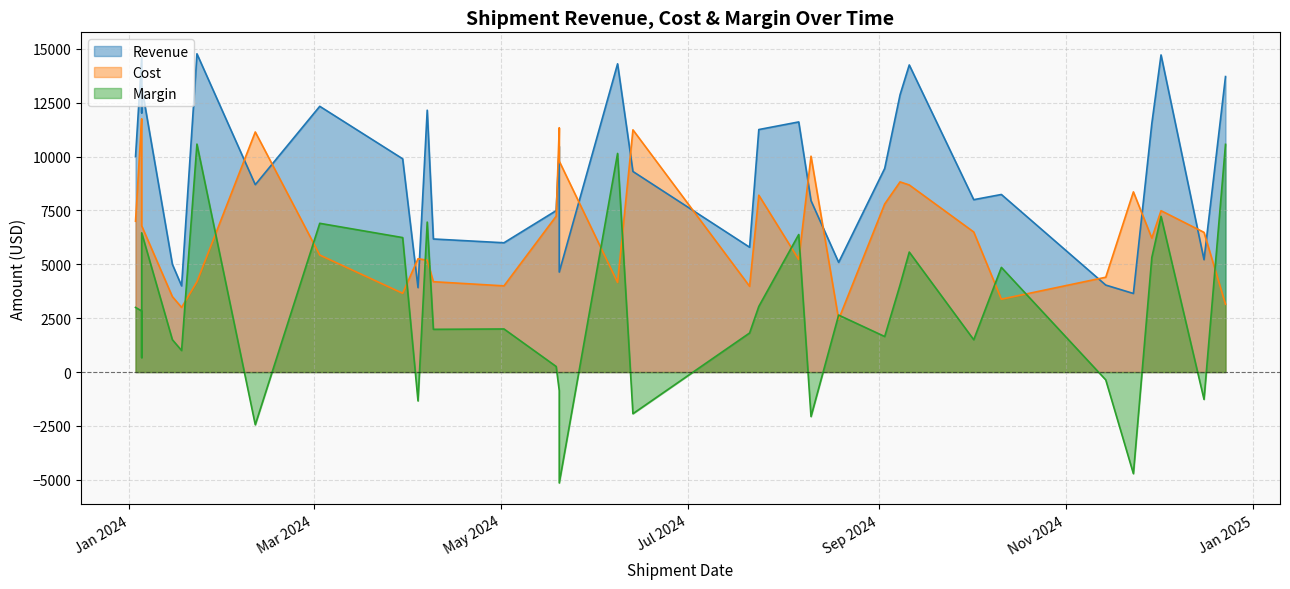

What is the maximum value for Cost?

11753